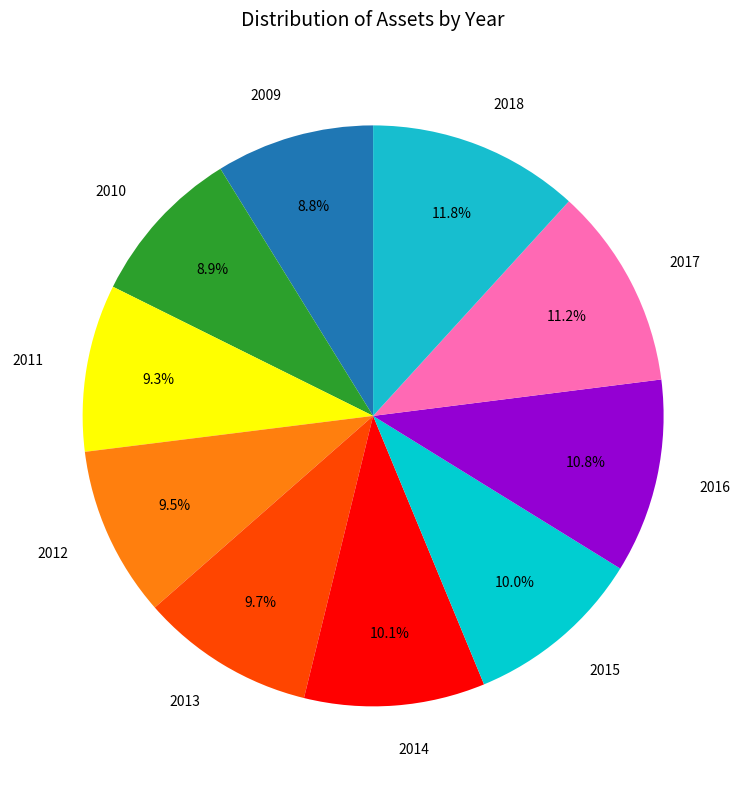

To the nearest percent, what portion does 2011 represent?

9%